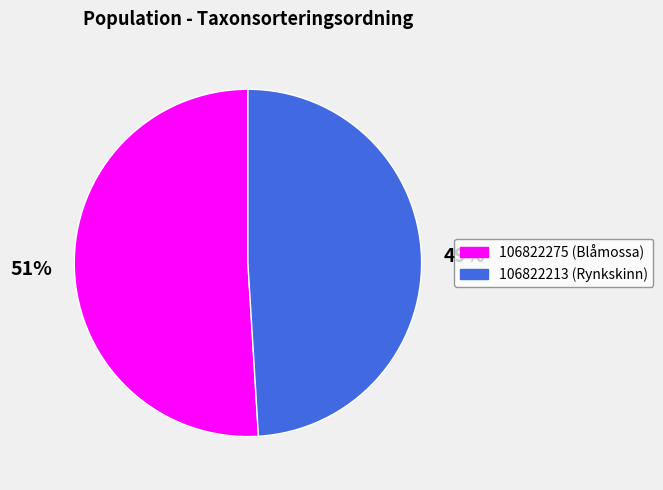

To the nearest percent, what is the difference between the 106822213 and 106822275 slice percentages?

2%